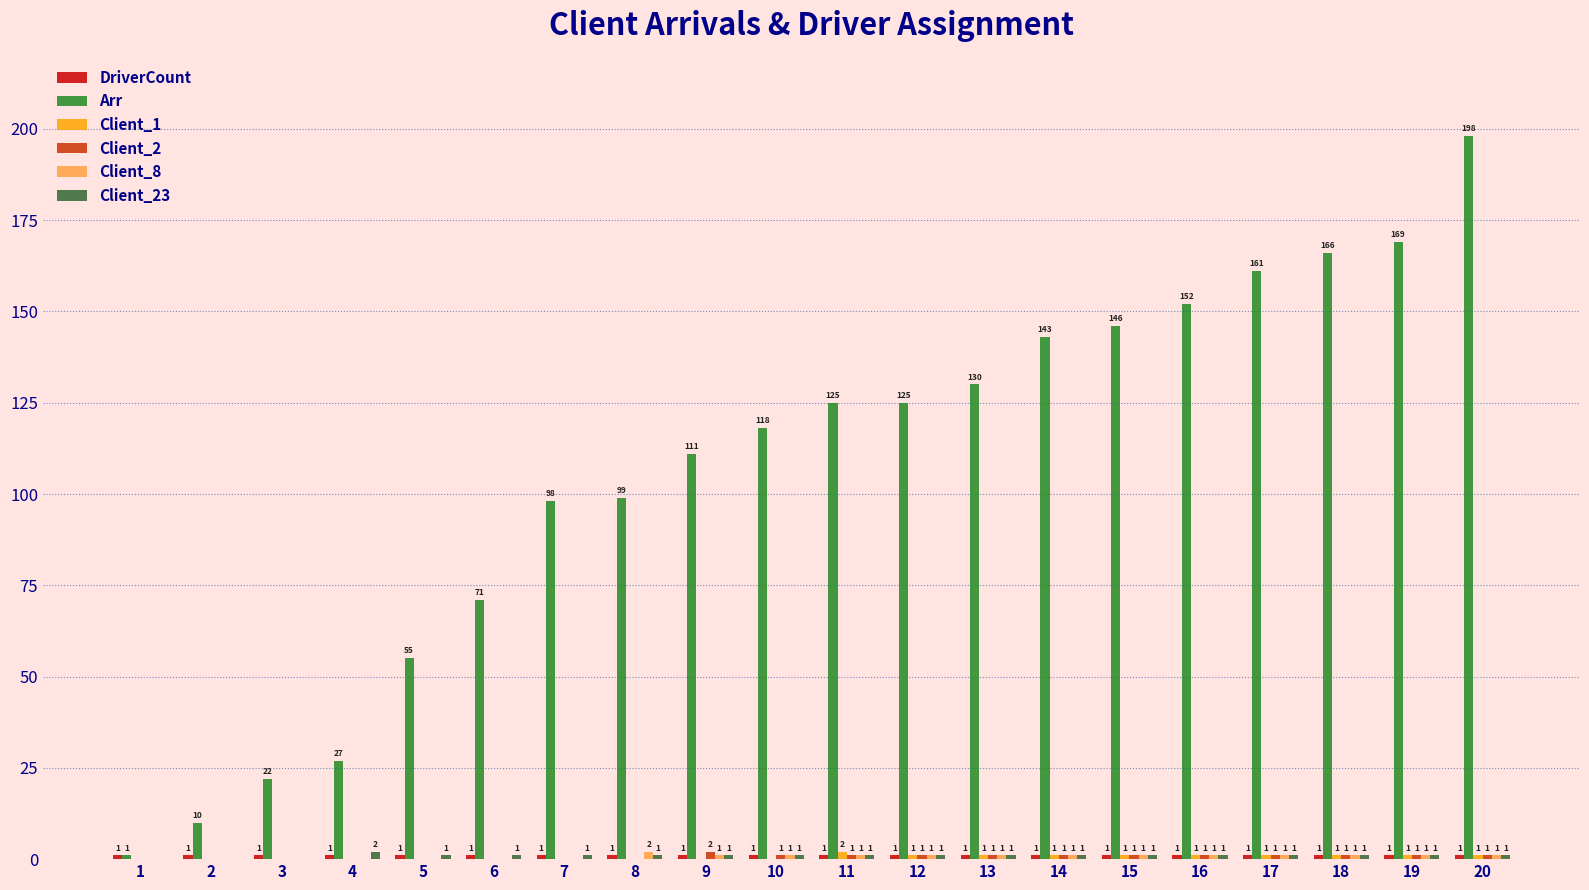

Between 15 and 19, which series saw the biggest shift?

Arr